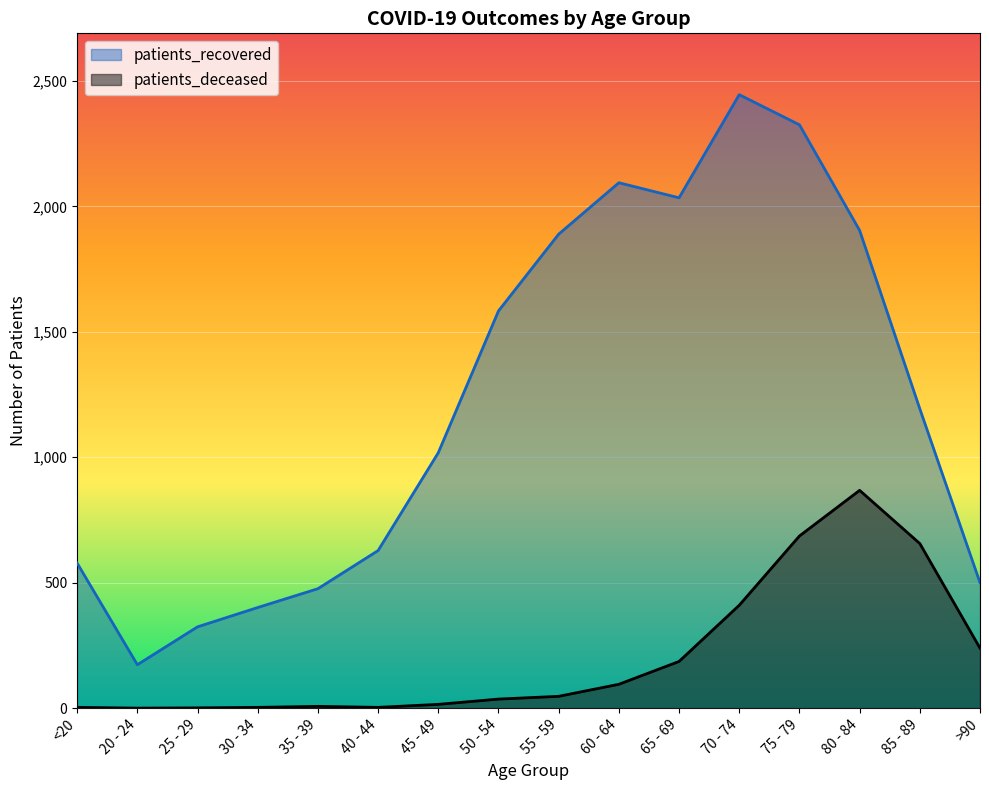

True or false: patients_recovered and patients_deceased cross at least once.

False